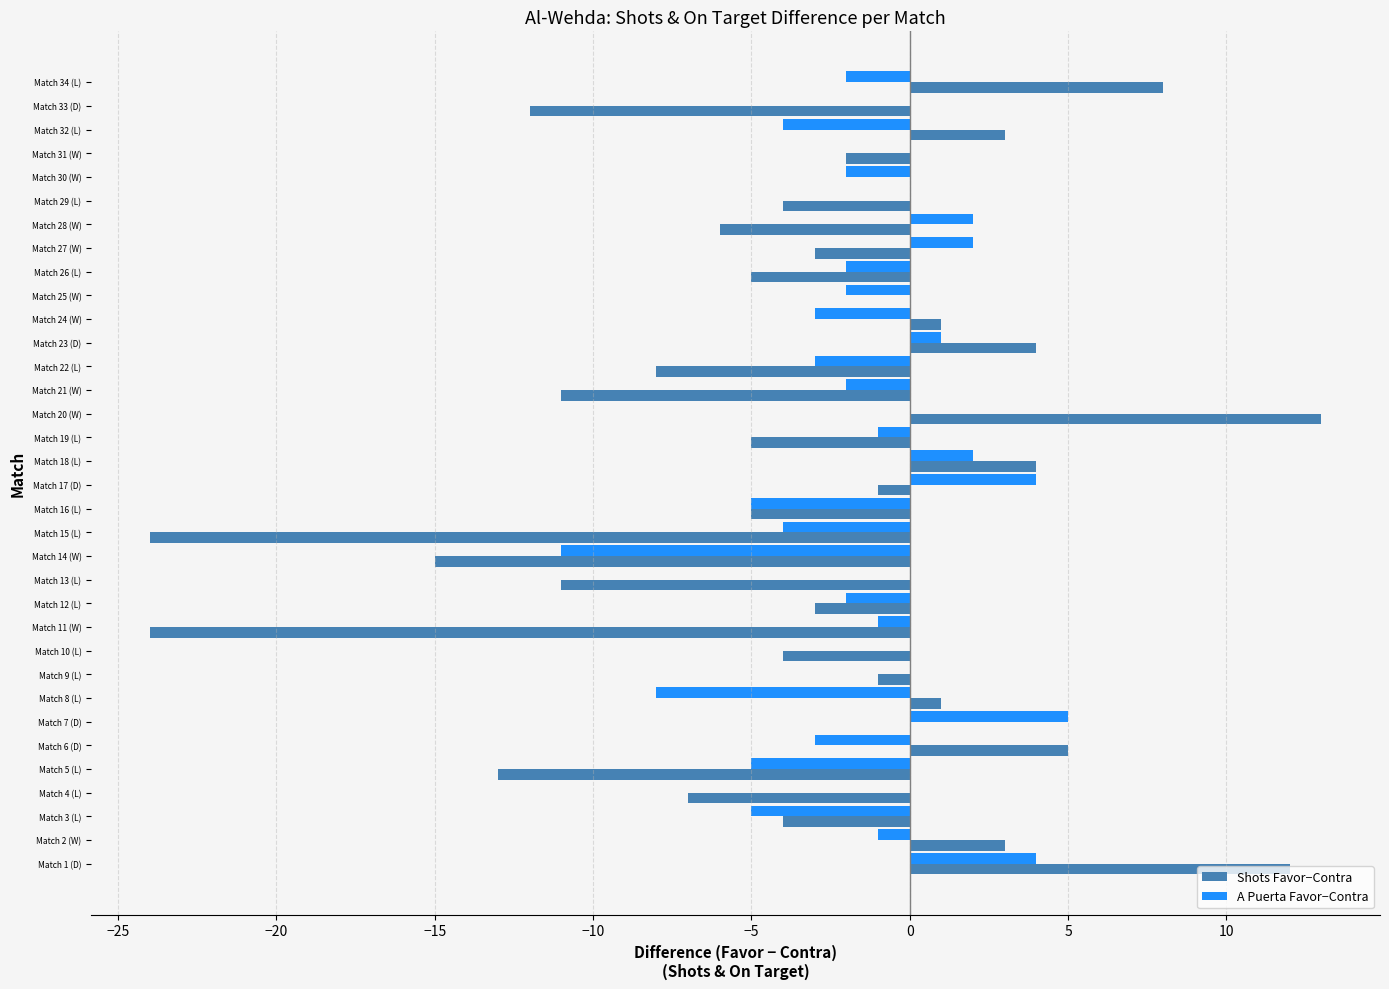

Read the A Puerta Favor−Contra value at Match 17 (D).

4